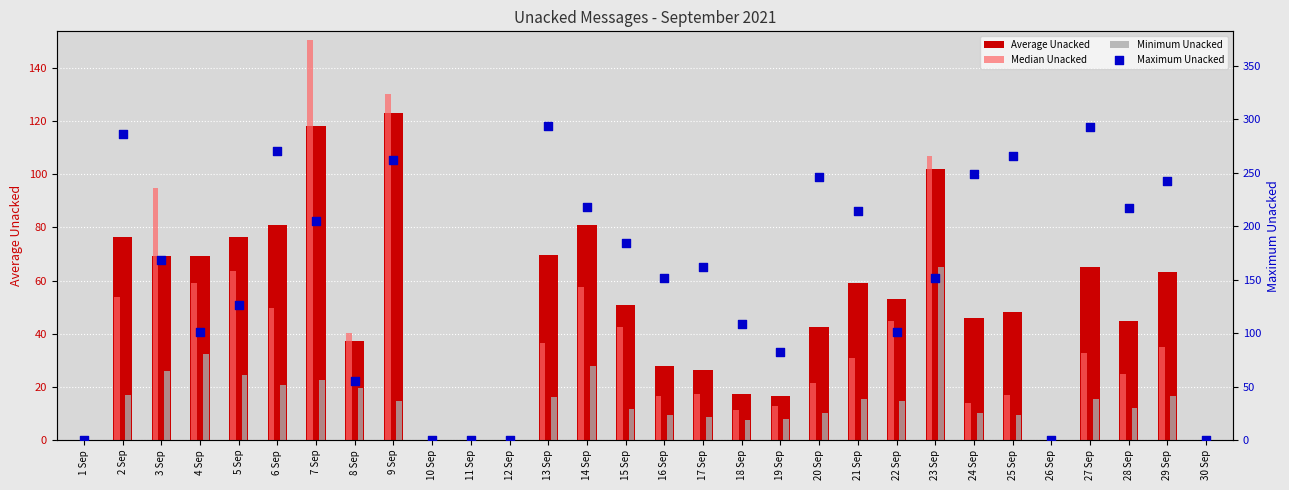

At how many categories does at least one series exceed 55?

24